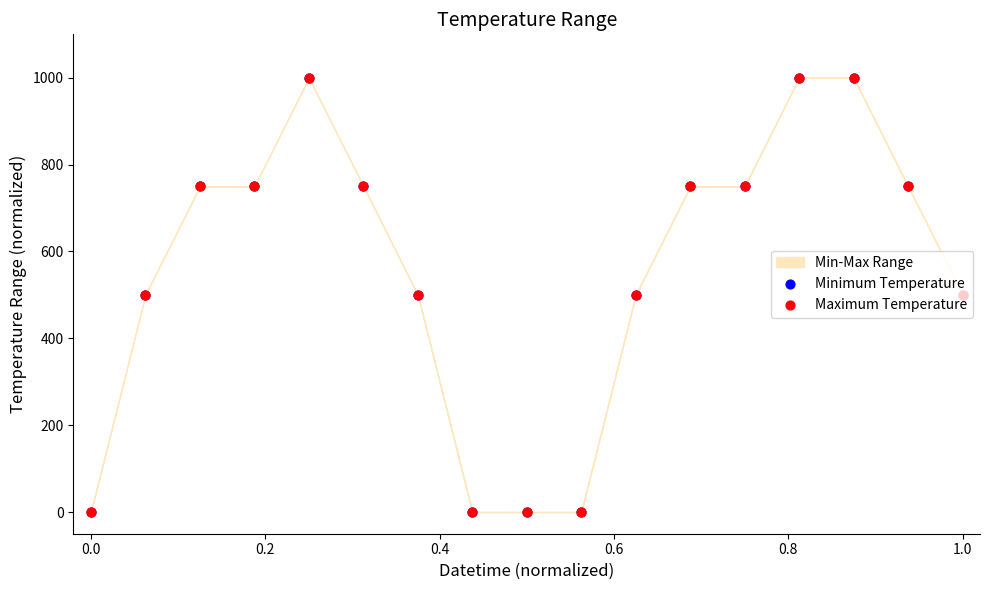

At how many categories does at least one series exceed 14?

13